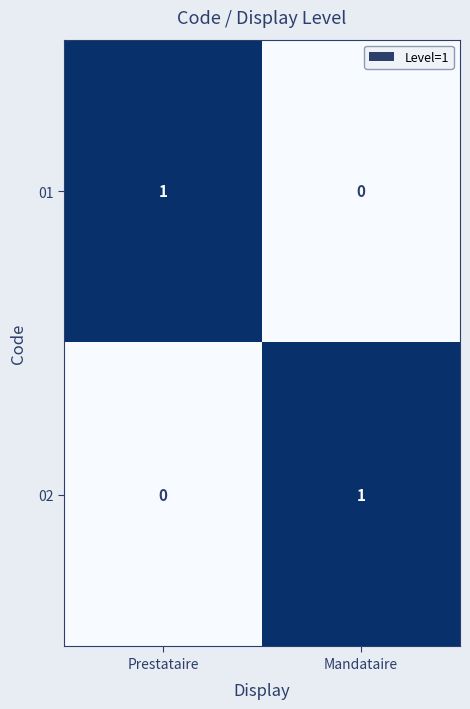

True or false: 01 has a value of 2 at Prestataire.

False